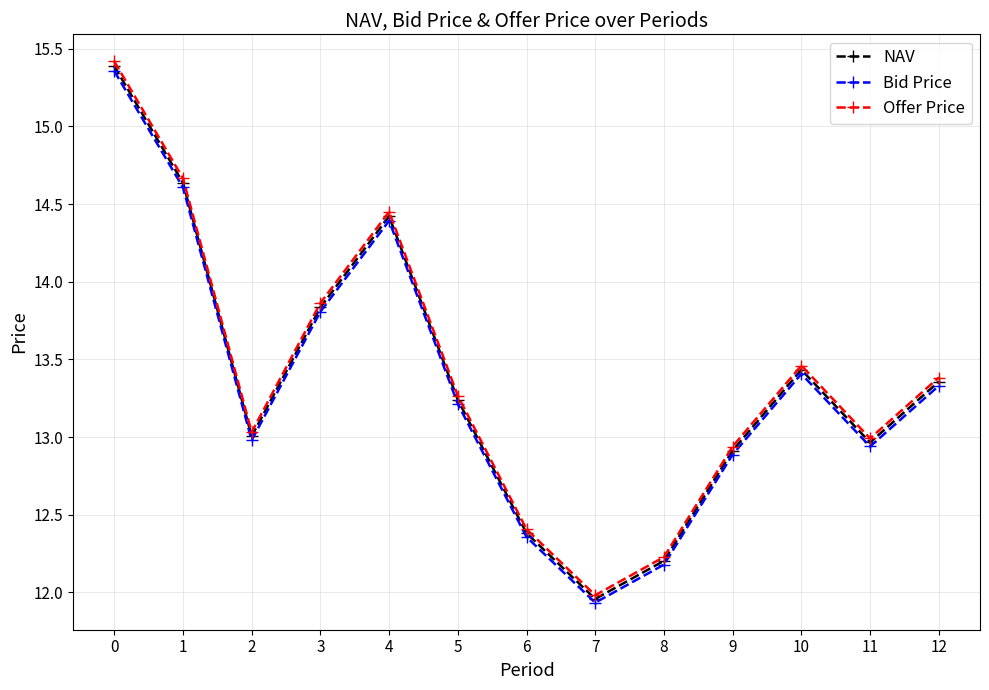

What is the sum of all Bid Price values?

173.4